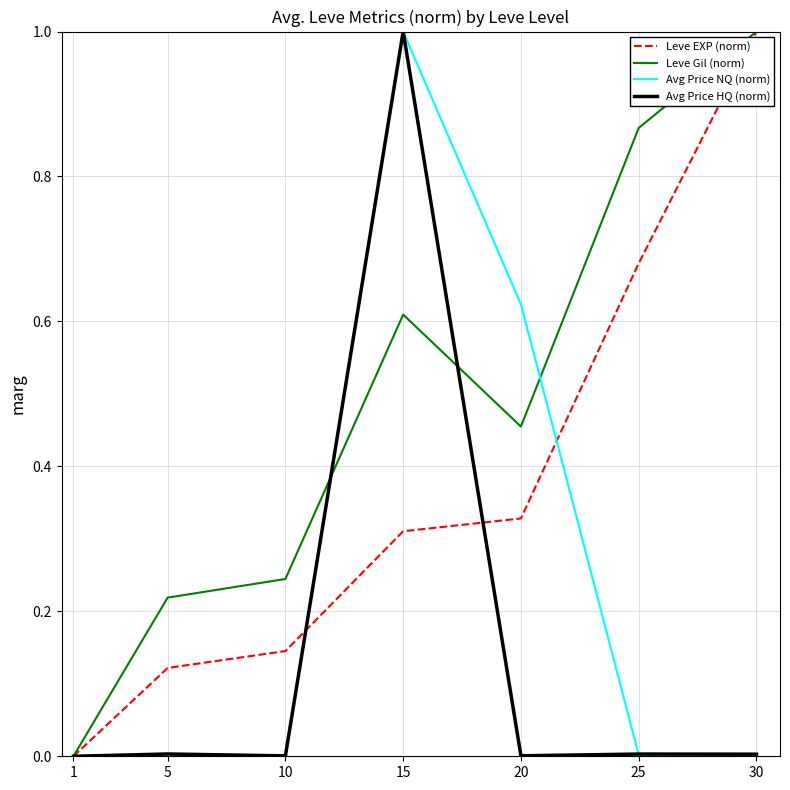

How many distinct data groups are displayed?

4